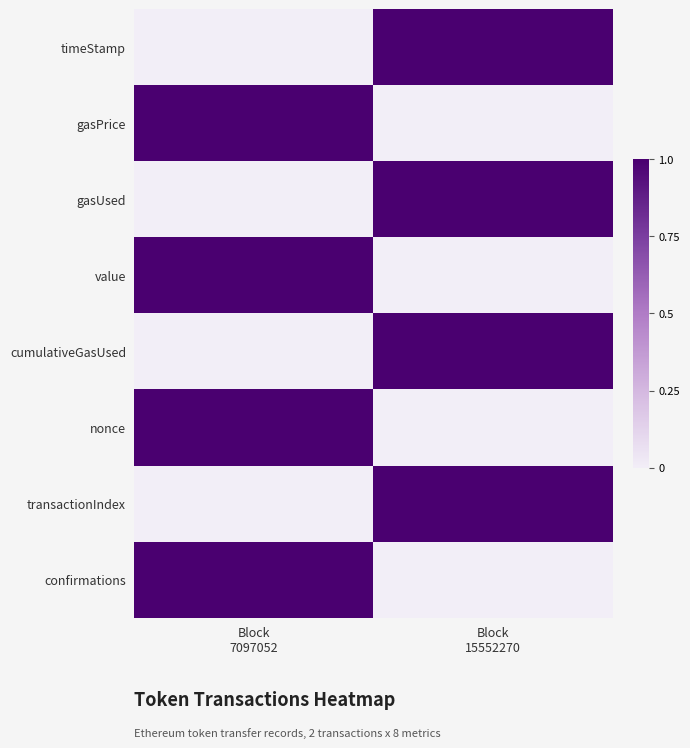

What is the spread (max minus min) of values at Block
7097052?

1